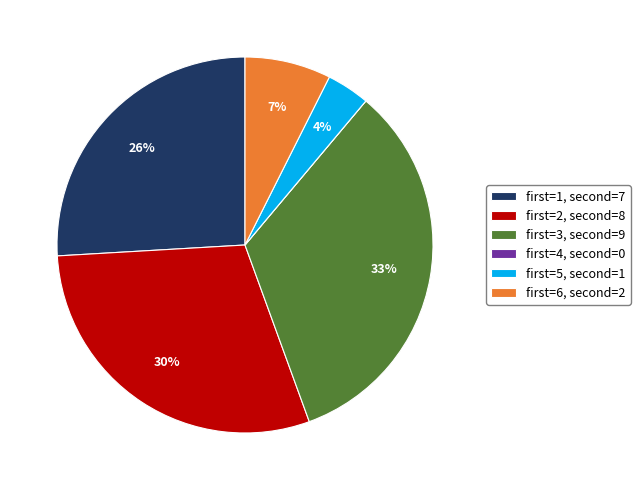

What is the largest slice in the pie chart?

first=3, second=9